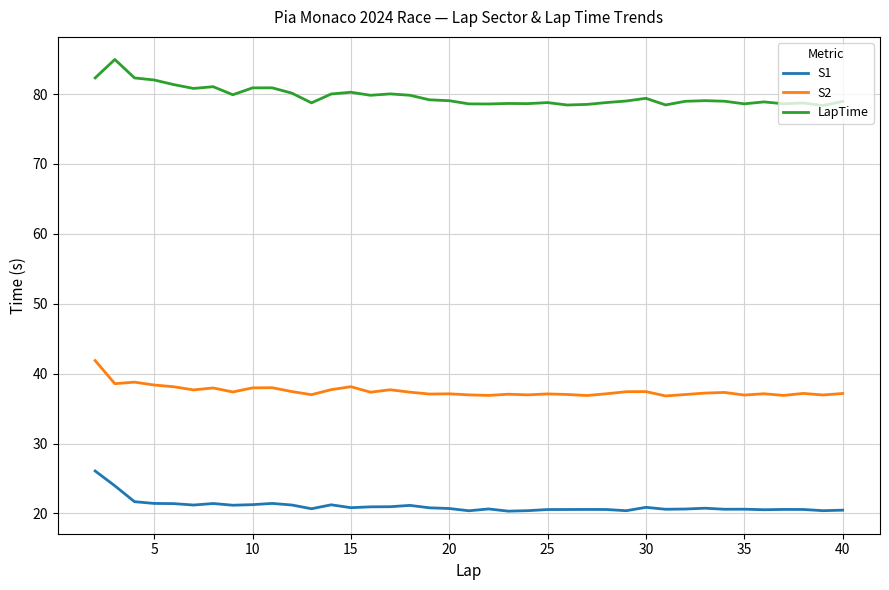

List the series in order of their overall mean, lowest first.

S1, S2, LapTime